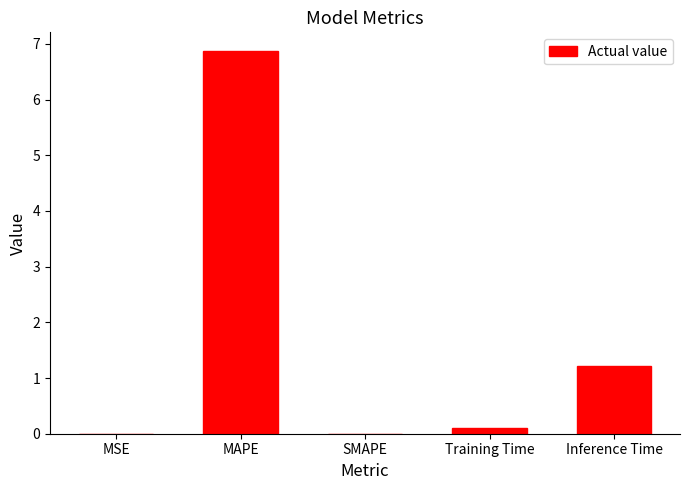

What is the change in value from SMAPE to Training Time?

+0.1